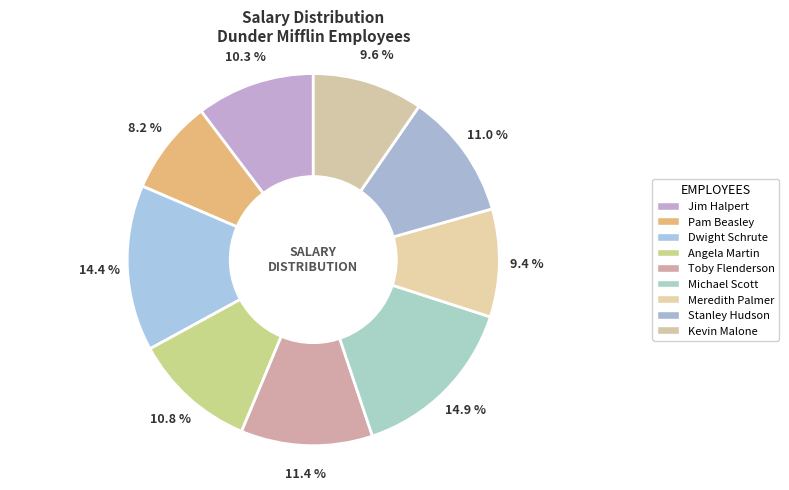

What is the ratio of the value at Dwight Schrute to the value at Pam Beasley?

1.8